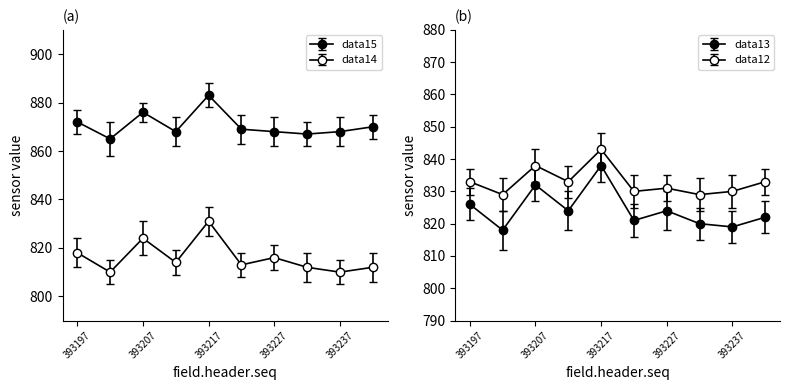

List the series in order of their overall mean, highest first.

data15, data12, data13, data14